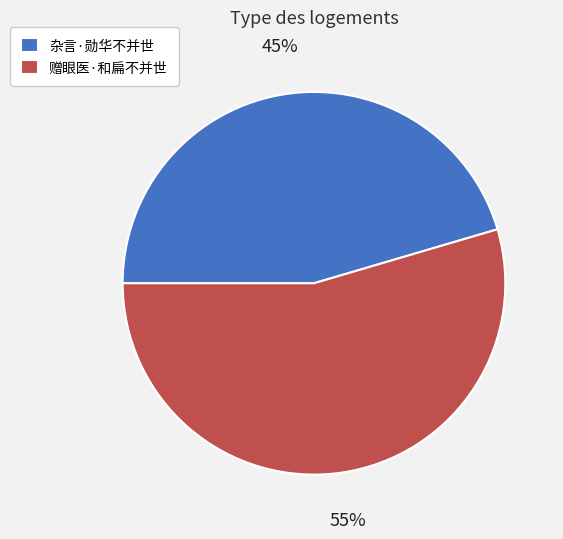

The 赠眼医·和扁不并世 slice represents 43% of the pie. True or false?

False